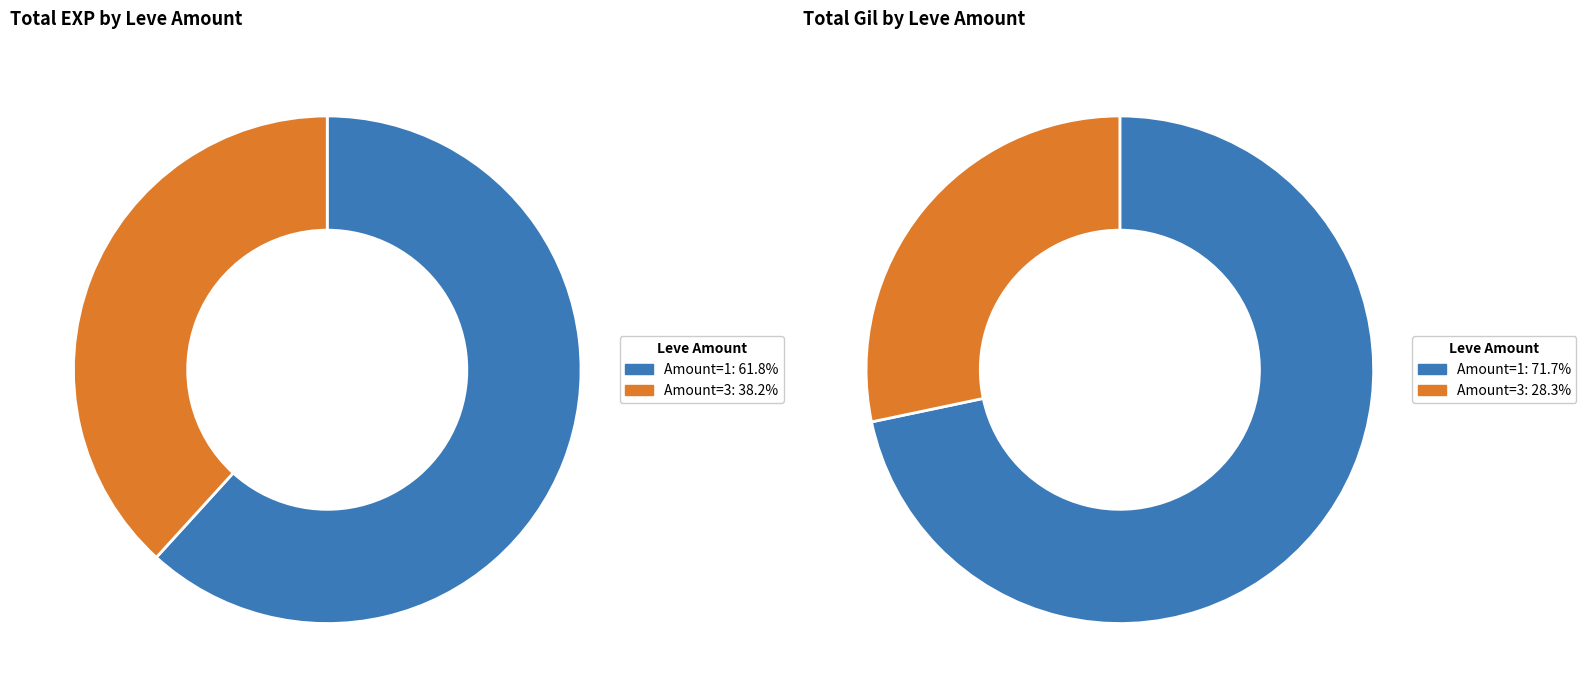

Which series has the widest spread of values?

Amount 3 (x3)